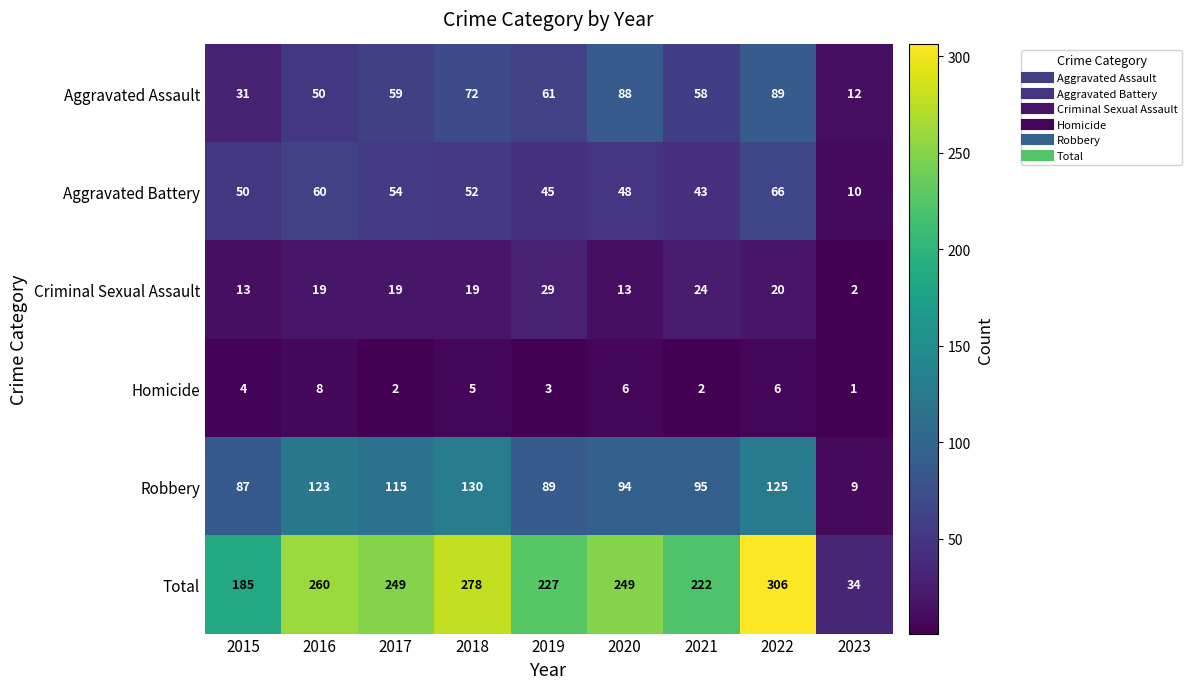

True or false: Criminal Sexual Assault has a value of 20 at 2022.

True